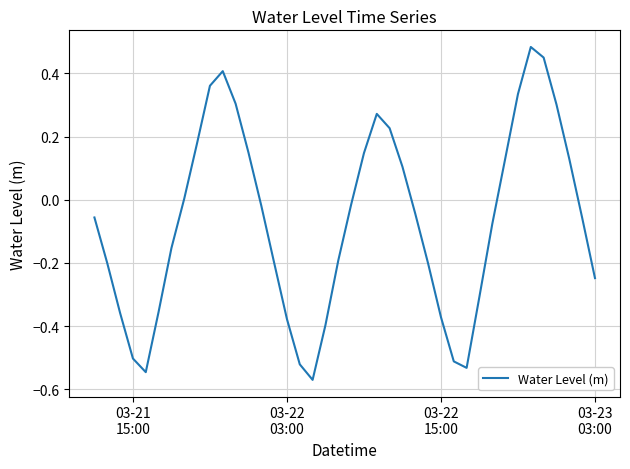

How many categories are shown in the chart?

40